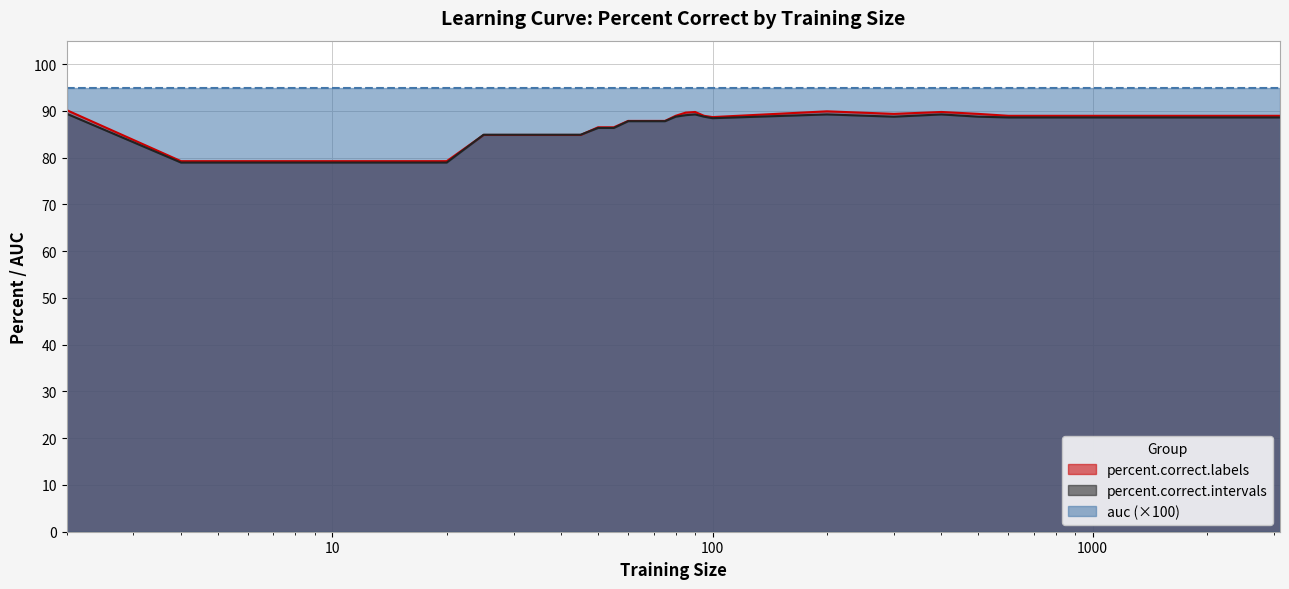

What is the maximum value shown in the chart?

94.8